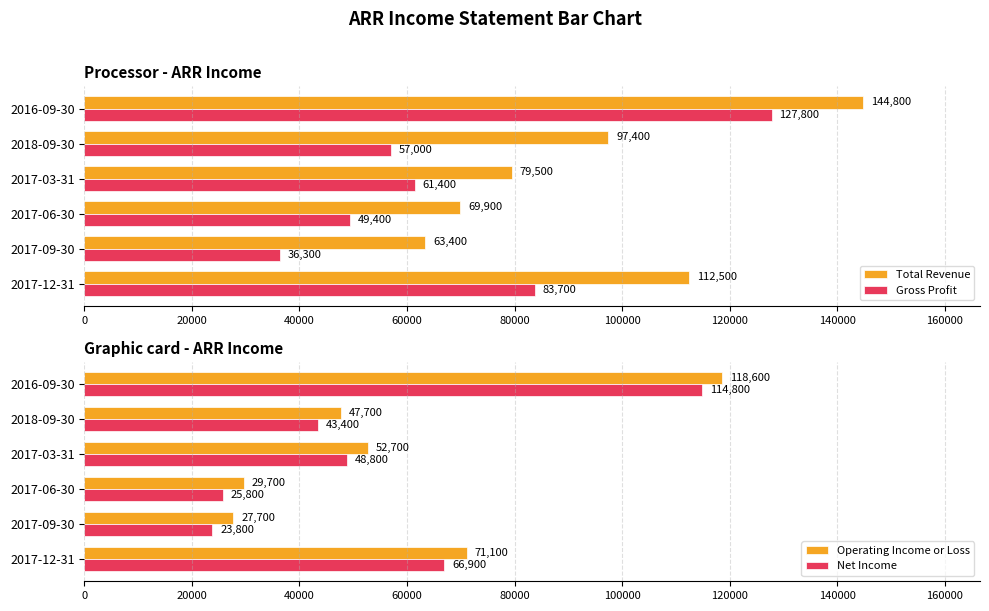

List the labels in order of Total Revenue value, smallest first.

2017-09-30, 2017-06-30, 2017-03-31, 2018-09-30, 2017-12-31, 2016-09-30